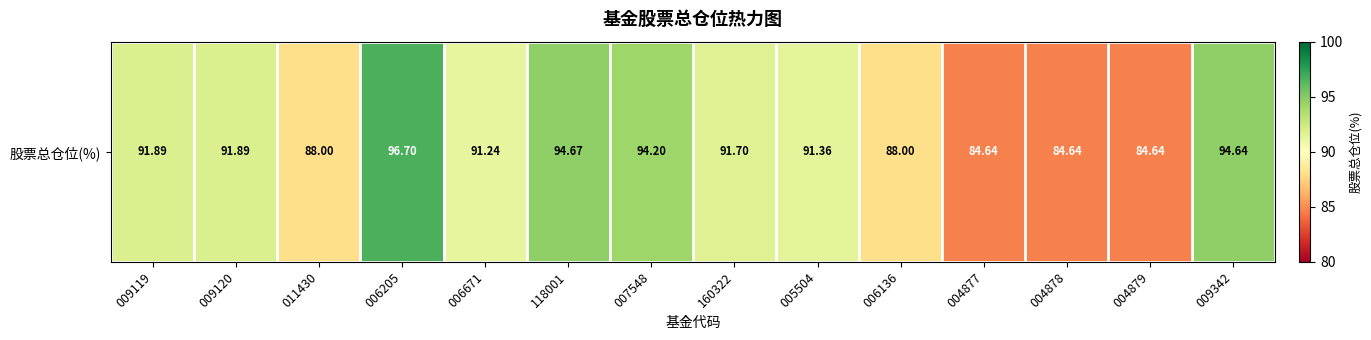

What value does the data have at 011430?

88.0